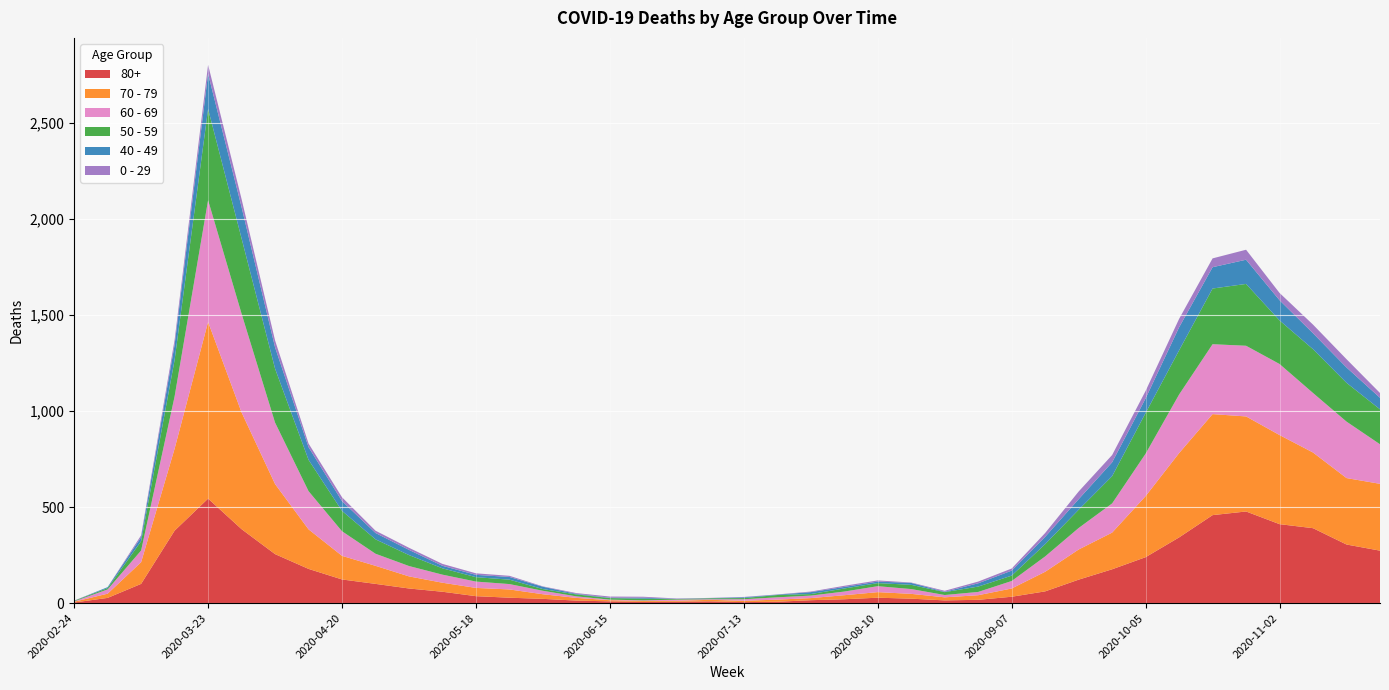

Reading left to right, list all the values displayed in this chart.

80+: 3	27	100	377	544	385	255	178	123	100	76	59	36	28	22	13	9	6	7	9	5	7	15	20	28	23	14	17	33	61	122	176	239	342	458	477	411	390	305	273
70 - 79: 4	22	113	427	920	608	365	206	123	94	63	47	43	43	24	14	6	5	5	8	7	11	11	21	29	25	16	24	43	102	157	191	318	439	526	495	464	394	346	348
60 - 69: 2	22	61	272	634	514	320	199	128	63	54	42	33	28	18	8	3	3	6	3	8	12	13	19	31	25	12	17	39	80	112	152	221	305	364	368	370	310	294	206
50 - 59: 3	7	48	190	475	392	281	163	106	75	57	33	23	23	9	10	8	9	3	5	6	12	8	16	16	22	15	28	28	64	95	142	212	230	290	322	227	228	202	182
40 - 49: 0	5	21	79	183	163	111	66	51	33	27	13	12	14	12	3	2	5	1	1	4	2	10	8	8	10	2	17	26	38	55	72	76	120	111	126	105	83	80	60
0 - 29: 1	0	10	25	47	42	36	19	20	12	11	10	8	6	2	4	6	5	2	1	2	1	3	6	6	2	5	9	11	20	40	38	39	44	46	52	38	45	43	25